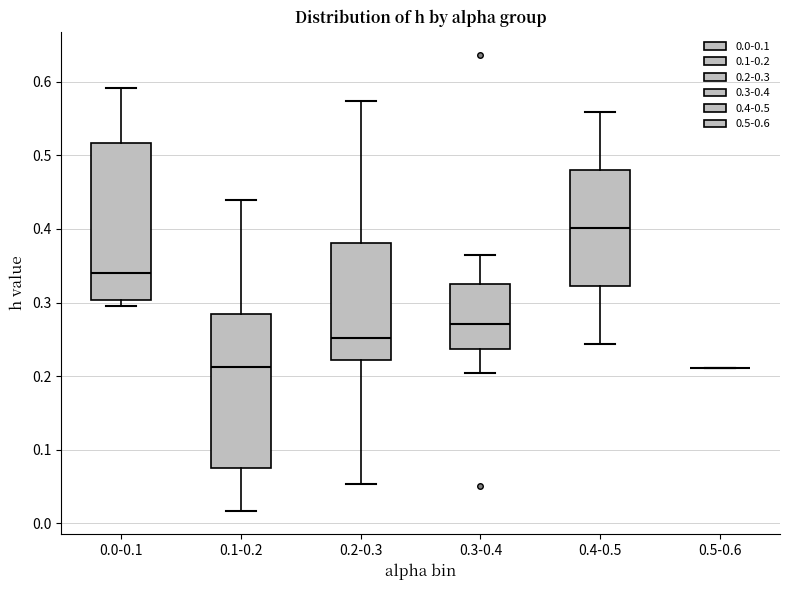

Reading left to right, read every box against the y-axis: the position of its median line, the range the box covers, and the ends of its whiskers. The values are not printed on the chart, so give them approximately, as read against the axis.

0.0-0.1: median 0.34, box 0.30 to 0.52, whiskers 0.30 (just below the box's lower edge) to 0.59
0.1-0.2: median 0.21, box 0.08 to 0.28, whiskers 0.02 to 0.44
0.2-0.3: median 0.25, box 0.22 to 0.38, whiskers 0.05 to 0.57
0.3-0.4: median 0.27, box 0.24 to 0.33, whiskers 0.20 to 0.36
0.4-0.5: median 0.40, box 0.32 to 0.48, whiskers 0.24 to 0.56
0.5-0.6: box collapsed to a line at 0.21, whiskers 0.21 to 0.21